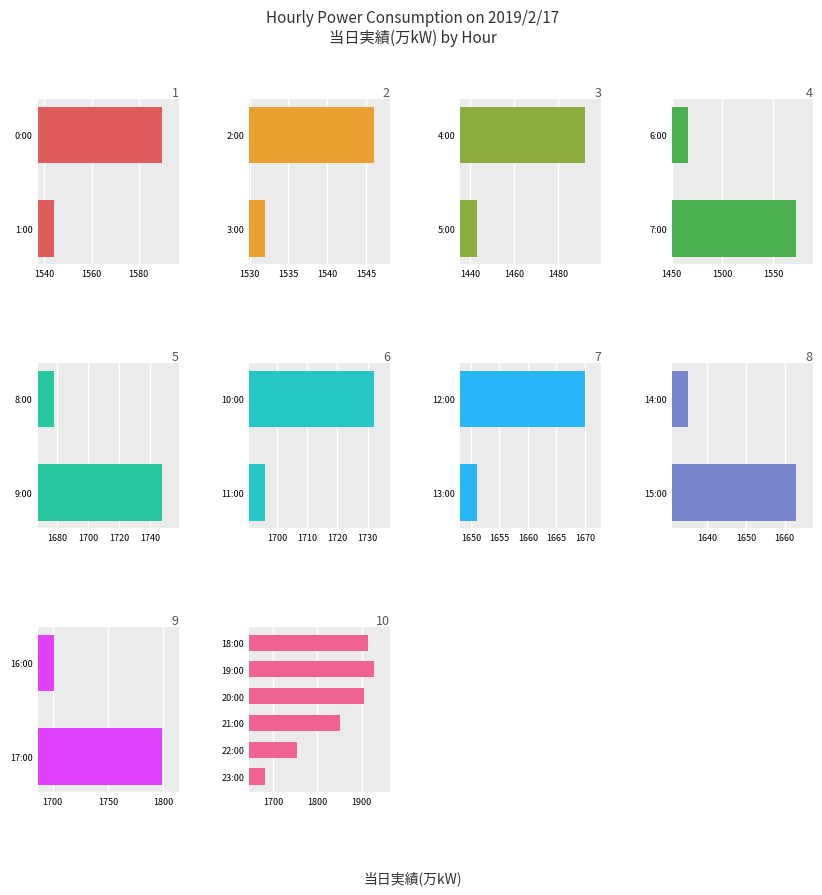

Reading left to right, what are all the values shown in this chart?

0:00=1590	1:00=1544	2:00=1546	3:00=1532	4:00=1492	5:00=1443	6:00=1466	7:00=1573	8:00=1678	9:00=1748	10:00=1732	11:00=1696	12:00=1670	13:00=1651	14:00=1635	15:00=1663	16:00=1701	17:00=1799	18:00=1915	19:00=1927	20:00=1906	21:00=1850	22:00=1754	23:00=1682